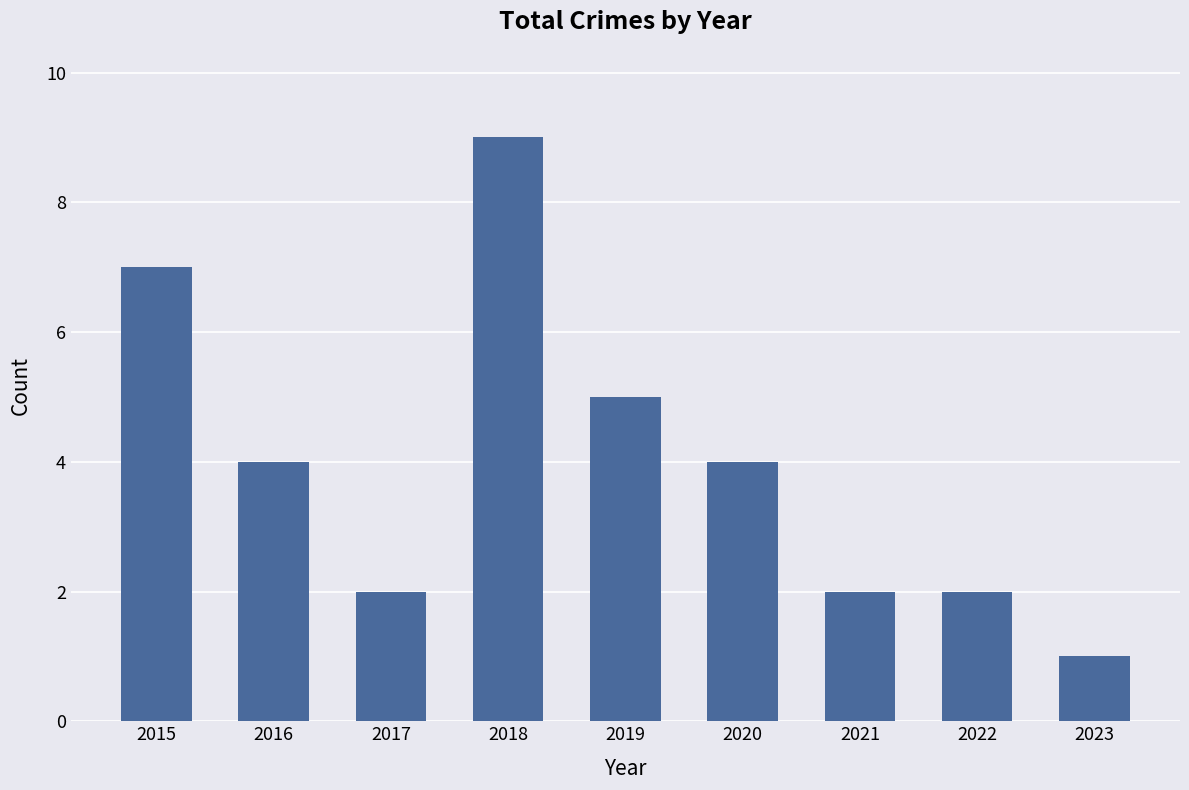

What is the smallest value displayed?

1